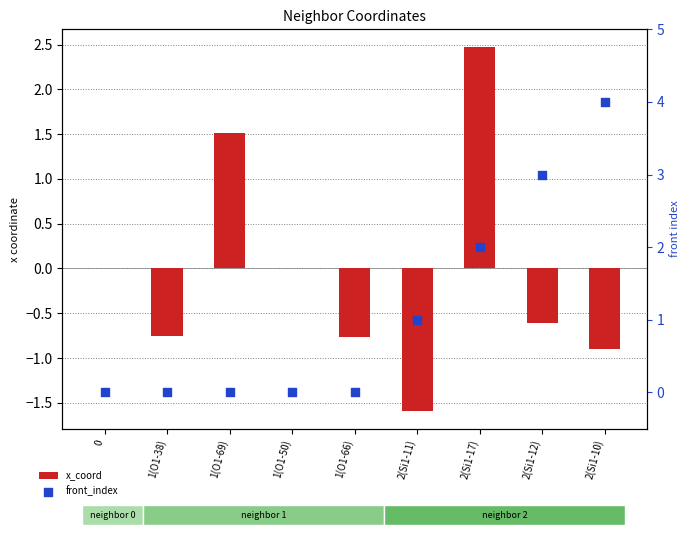

What are all the series names shown in the legend?

x_coord, front_index